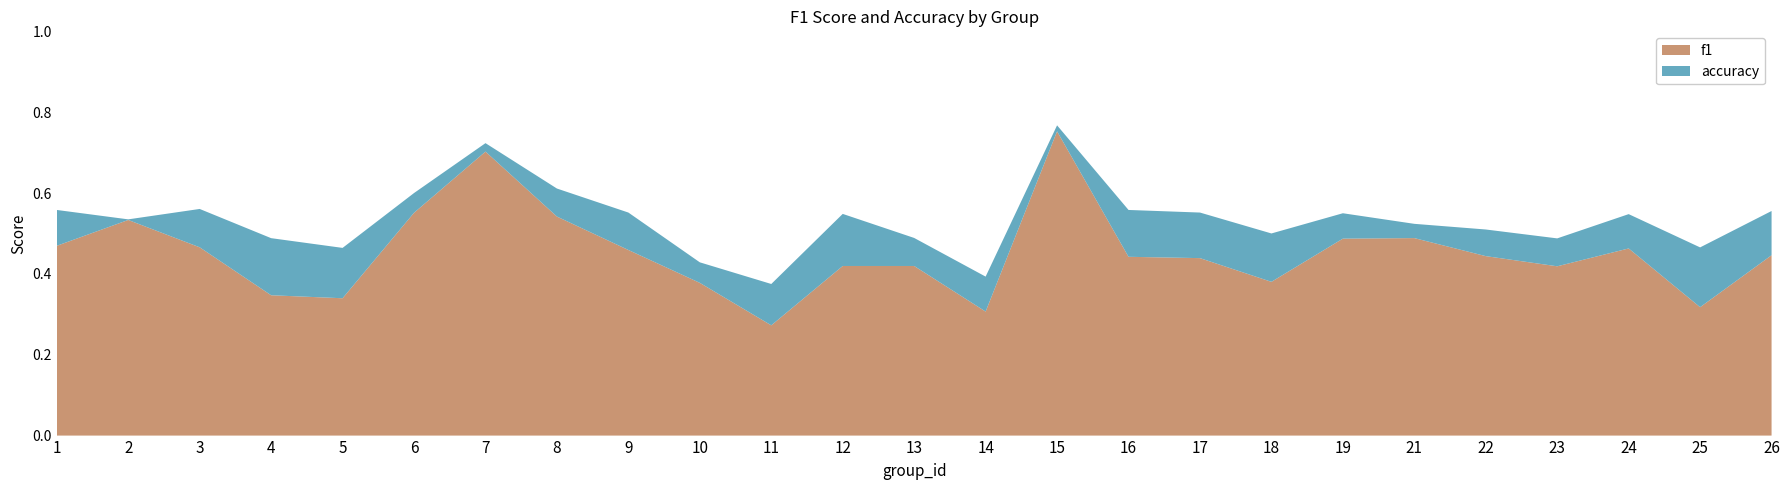

Reading right to left, extract all data points from this chart.

f1: 26=0.4	25=0.3	24=0.5	23=0.4	22=0.4	21=0.5	19=0.5	18=0.4	17=0.4	16=0.4	15=0.8	14=0.3	13=0.4	12=0.4	11=0.3	10=0.4	9=0.5	8=0.5	7=0.7	6=0.6	5=0.3	4=0.3	3=0.5	2=0.5	1=0.5
accuracy: 26=0.6	25=0.5	24=0.5	23=0.5	22=0.5	21=0.5	19=0.6	18=0.5	17=0.6	16=0.6	15=0.8	14=0.4	13=0.5	12=0.5	11=0.4	10=0.4	9=0.6	8=0.6	7=0.7	6=0.6	5=0.5	4=0.5	3=0.6	2=0.5	1=0.6